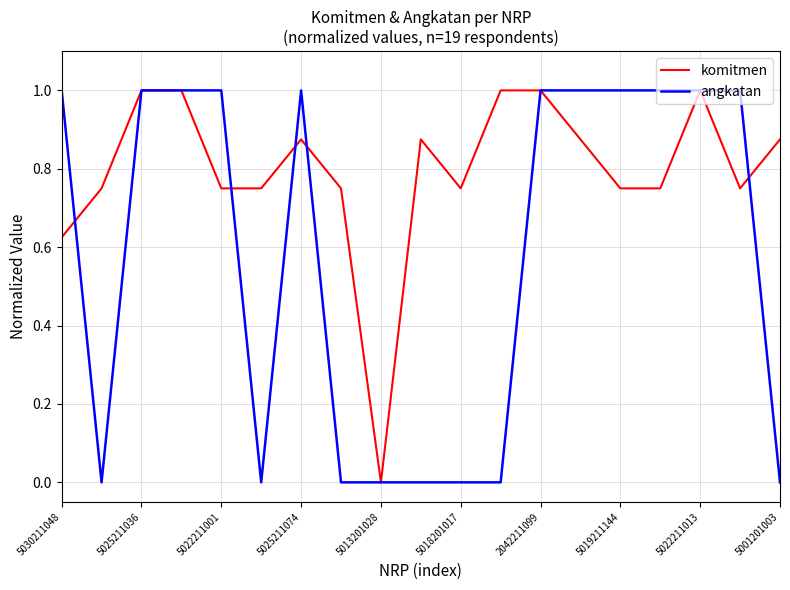

What is the difference between the second highest and minimum values in the komitmen series?

1.0